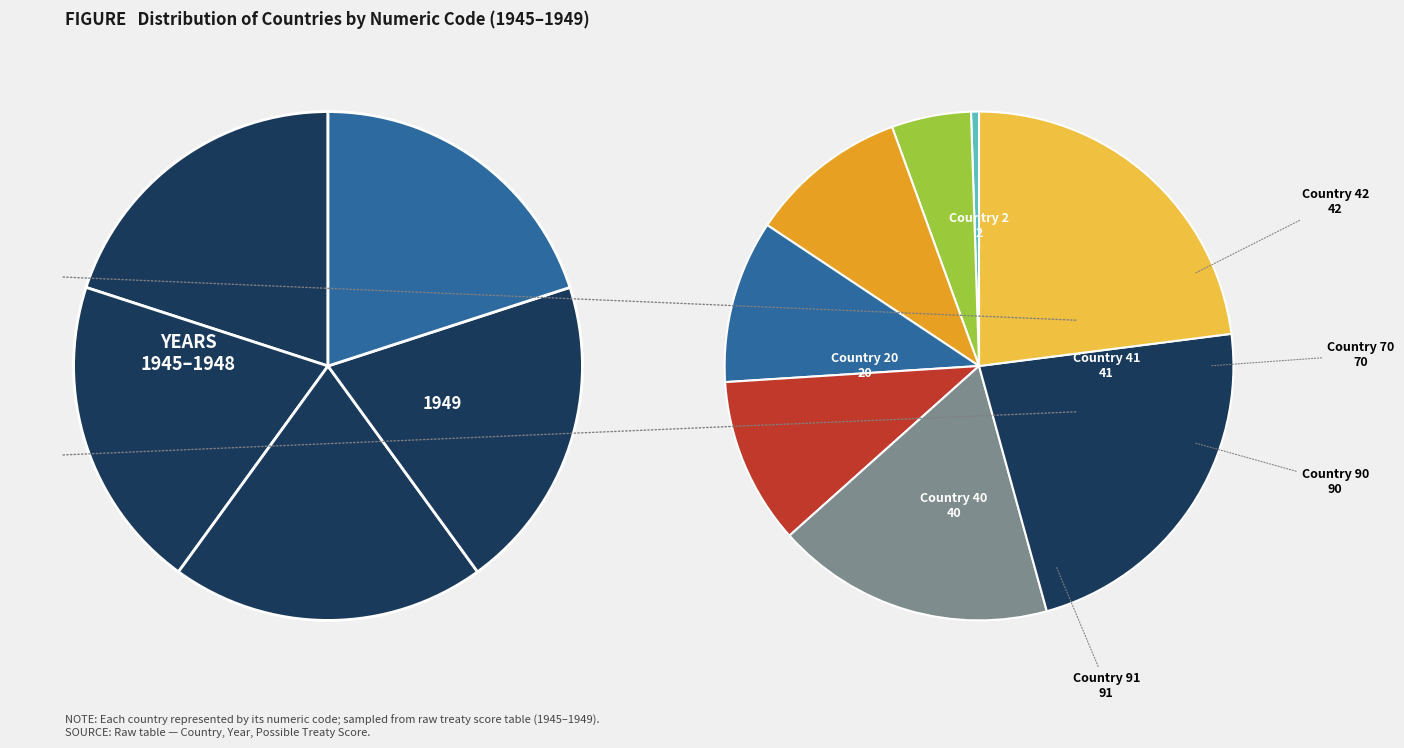

Does Country 41 represent more than half of the total?

No